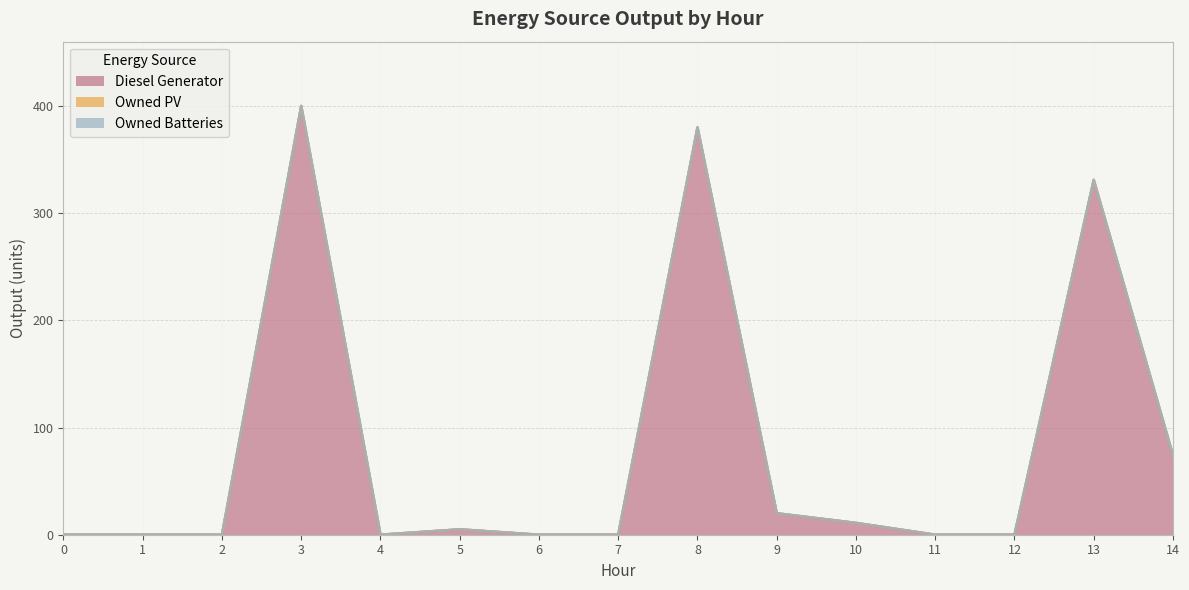

Does the chart display data point markers on the line(s)?

No